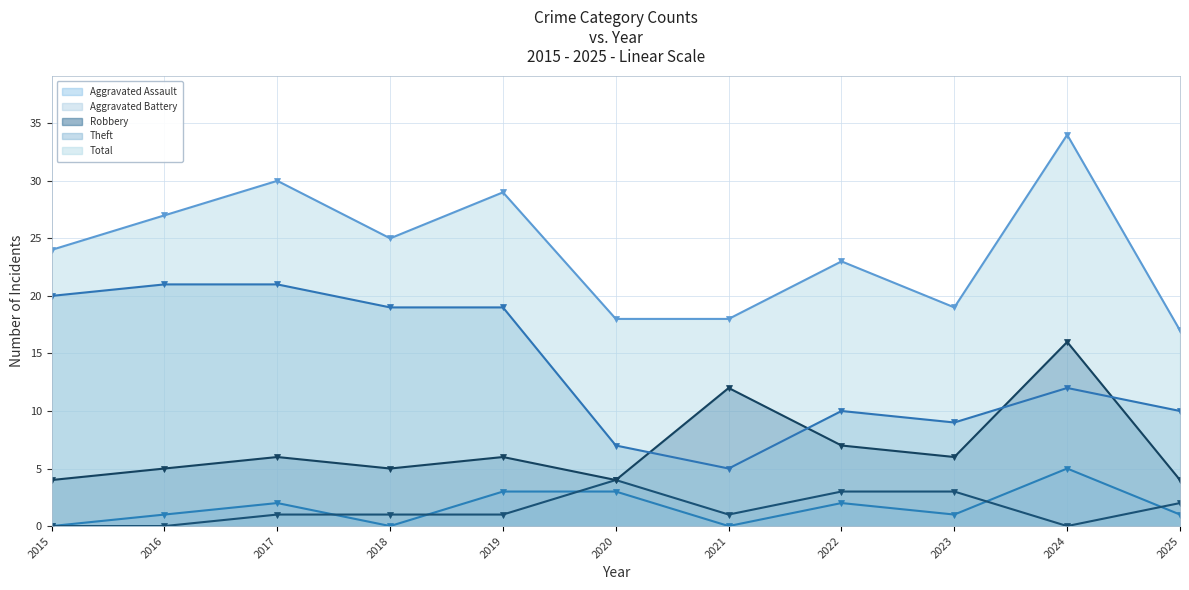

True or false: Aggravated Assault and Total cross at least once.

False